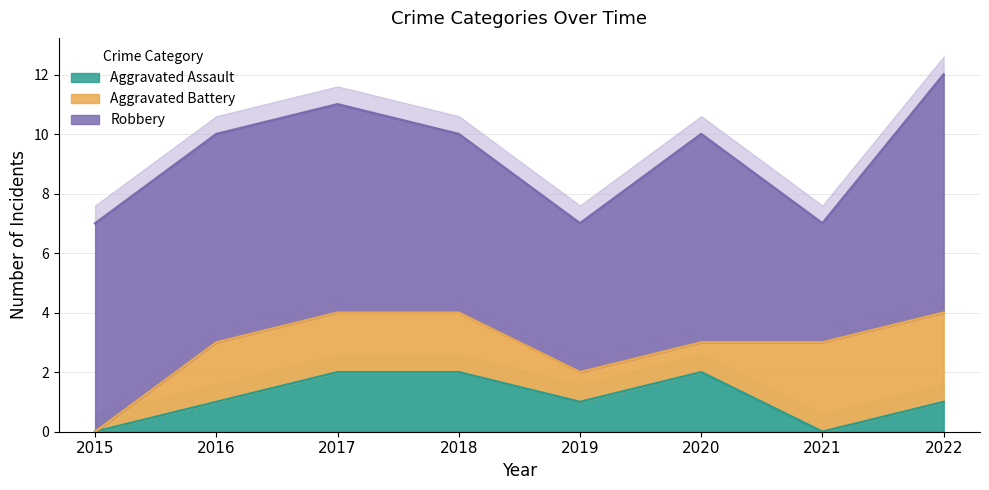

True or false: Aggravated Battery has more than 1 interior local peaks.

False